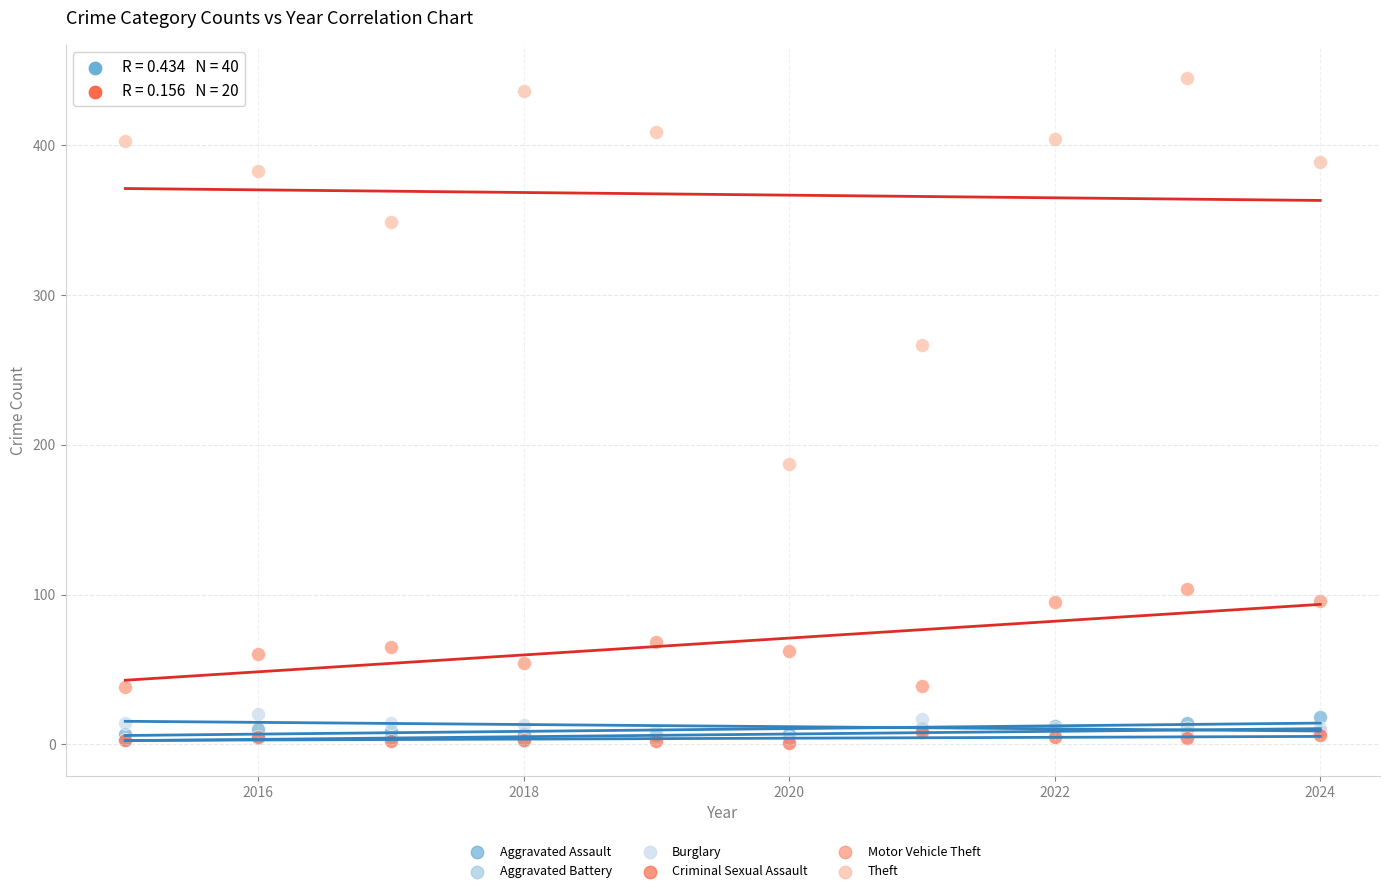

Across all series, what Y value is closest to 223?

187